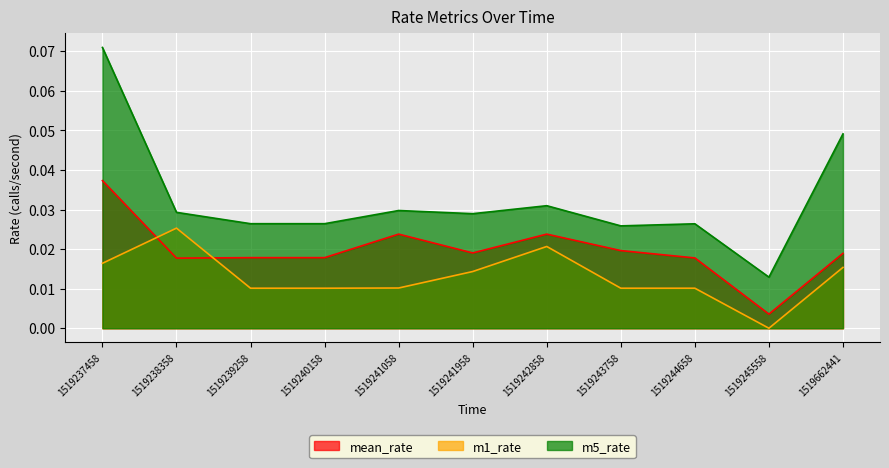

Rank the series by their maximum value, from lowest to highest.

m1_rate, mean_rate, m5_rate